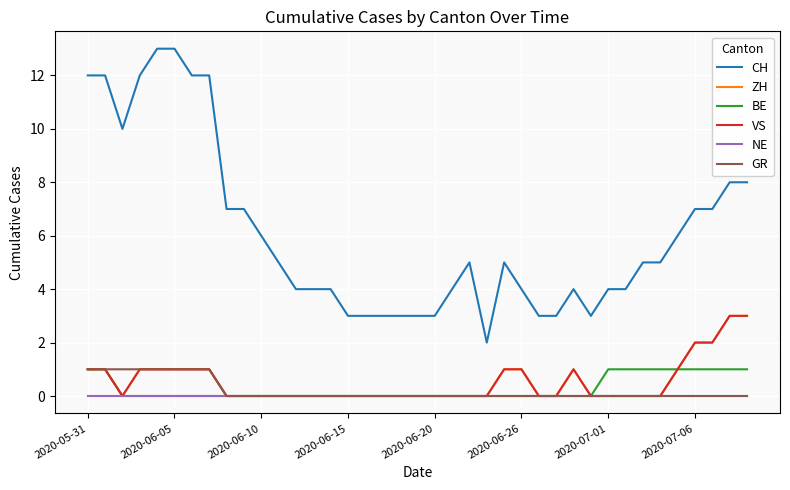

Reading left to right, transcribe all the data shown in this chart.

CH: 12	12	10	12	13	13	12	12	7	7	6	5	4	4	4	3	3	3	3	3	3	4	5	2	5	4	3	3	4	3	4	4	5	5	6	7	7	8	8
ZH: 1	1	0	1	1	1	1	1	0	0	0	0	0	0	0	0	0	0	0	0	0	0	0	0	1	1	0	0	1	0	0	0	0	0	1	2	2	3	3
BE: 1	1	0	0	0	0	0	0	0	0	0	0	0	0	0	0	0	0	0	0	0	0	0	0	0	0	0	0	0	0	1	1	1	1	1	1	1	1	1
VS: 1	1	0	1	1	1	1	1	0	0	0	0	0	0	0	0	0	0	0	0	0	0	0	0	1	1	0	0	1	0	0	0	0	0	1	2	2	3	3
NE: 0	0	0	0	0	0	0	0	0	0	0	0	0	0	0	0	0	0	0	0	0	0	0	0	0	0	0	0	0	0	0	0	0	0	0	0	0	0	0
GR: 1	1	1	1	1	1	1	1	0	0	0	0	0	0	0	0	0	0	0	0	0	0	0	0	0	0	0	0	0	0	0	0	0	0	0	0	0	0	0